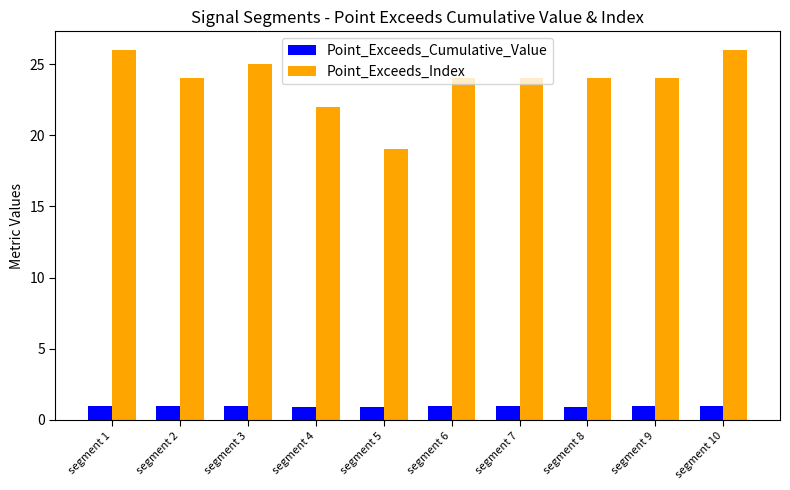

At segment 2, list the series in order from largest to smallest.

Point_Exceeds_Index, Point_Exceeds_Cumulative_Value